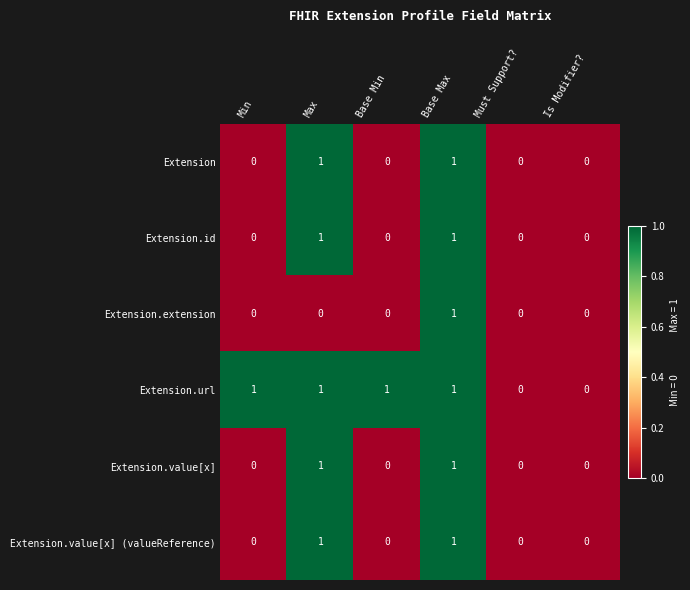

Which series has the largest total across all categories?

Extension.url